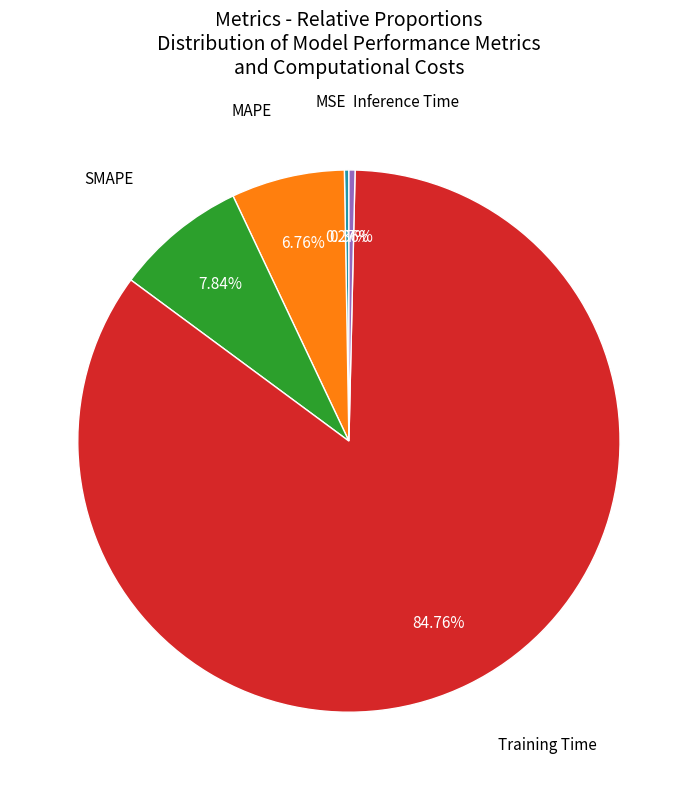

Is there a majority slice in this chart?

Yes